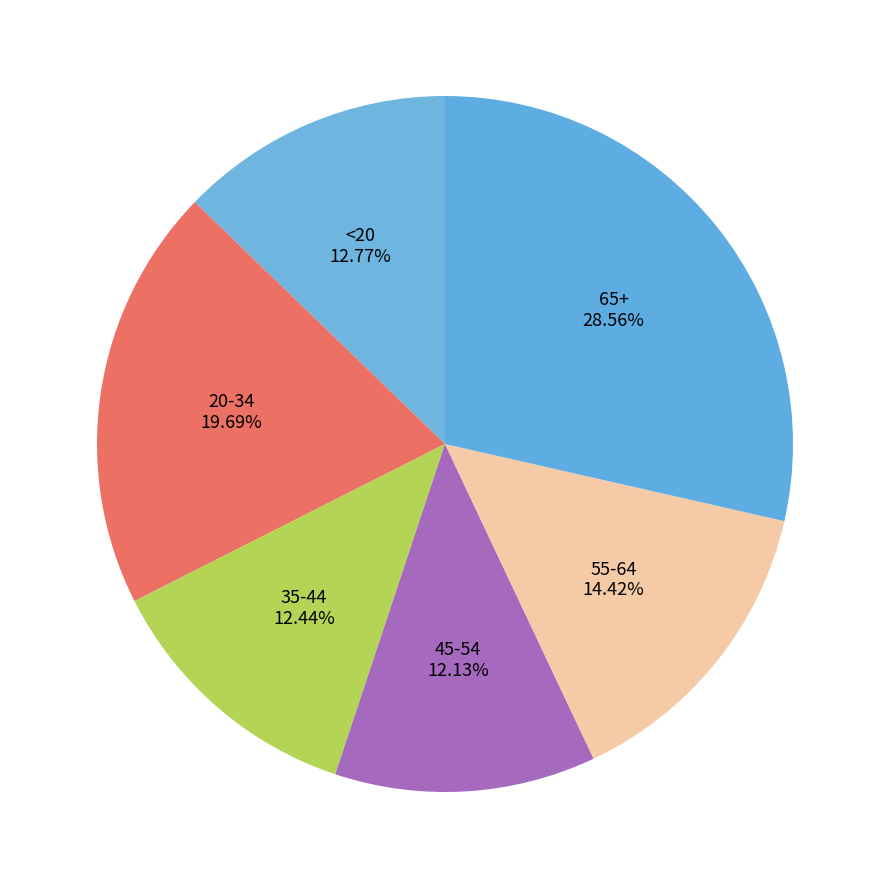

Which category has the biggest portion of the pie?

65+